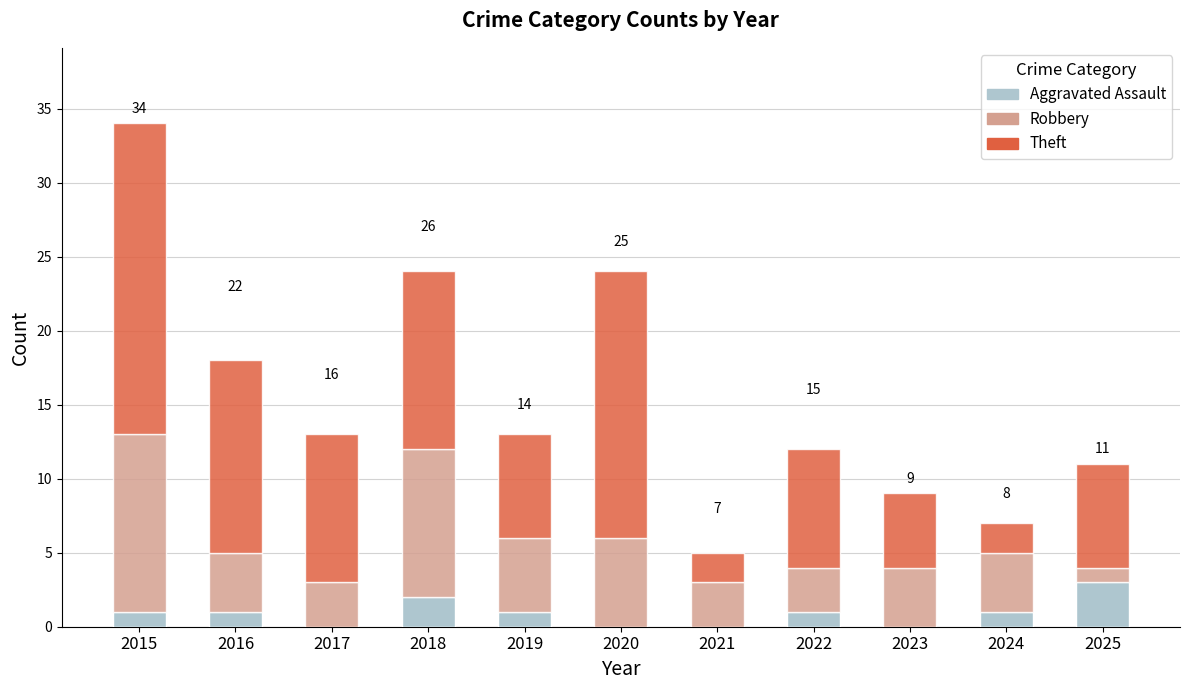

At which category is the sum across all series the highest?

2015